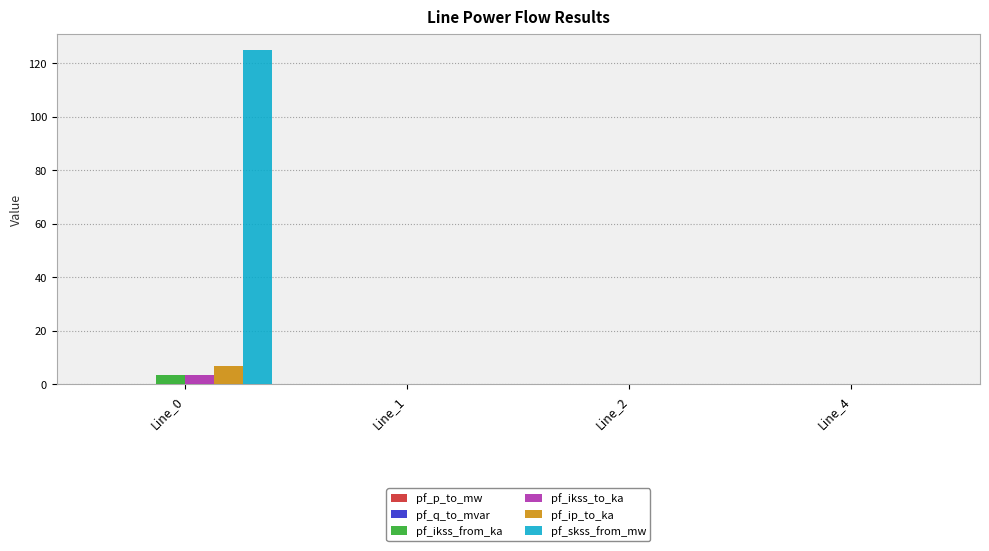

The value of pf_ikss_from_ka at Line_0 is 3.6. True or false?

True